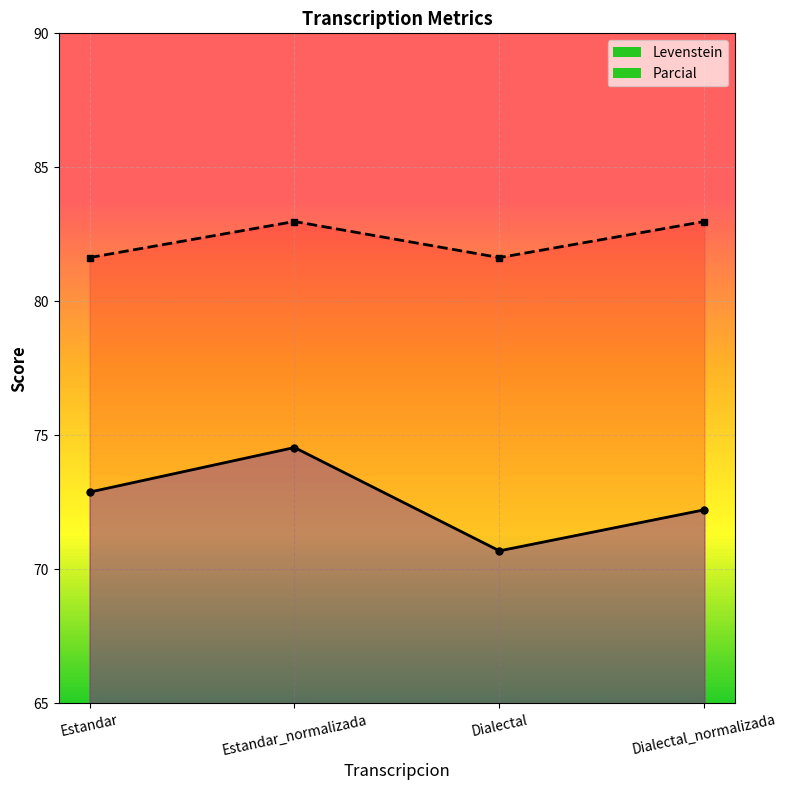

The Levenstein series shows 74.5 at Estandar_normalizada. True or false?

True